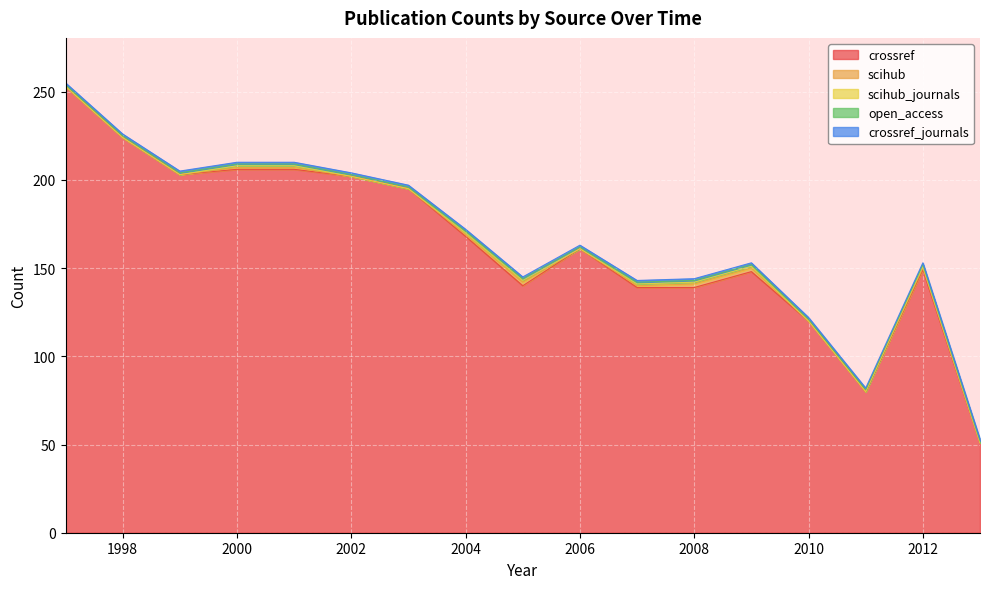

What is the approximate value of crossref at 2013?

51